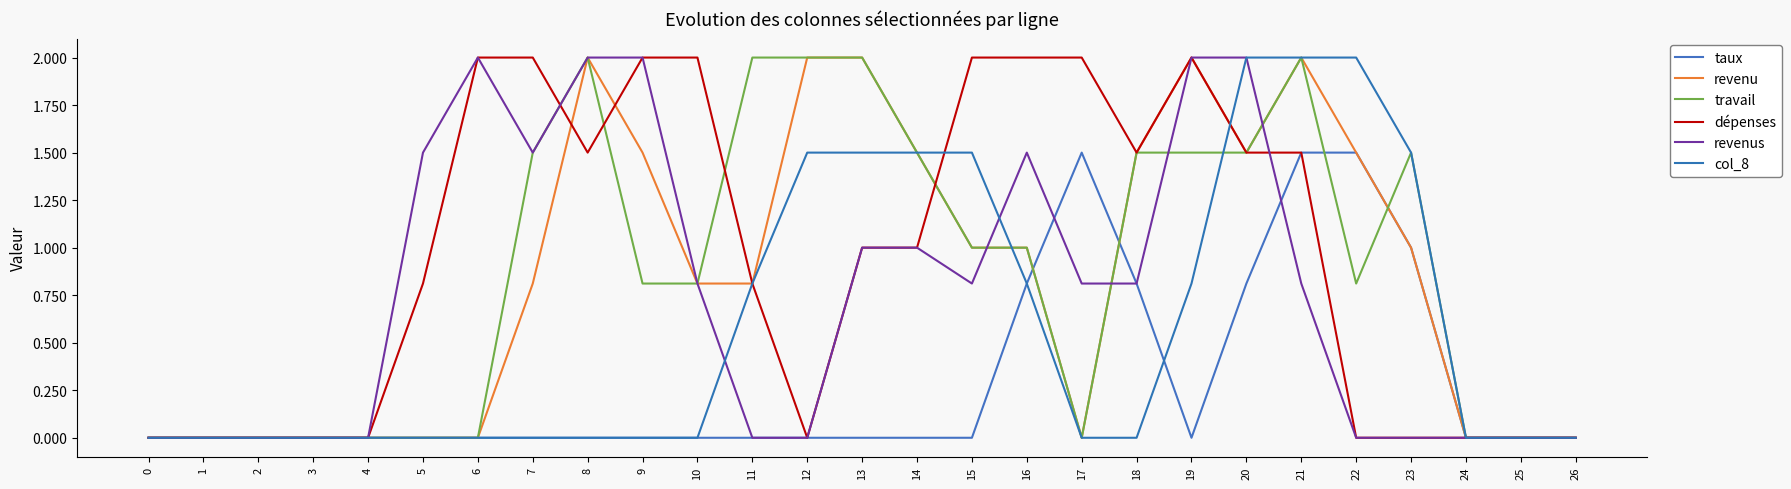

Which label corresponds to the largest value in the chart?

8